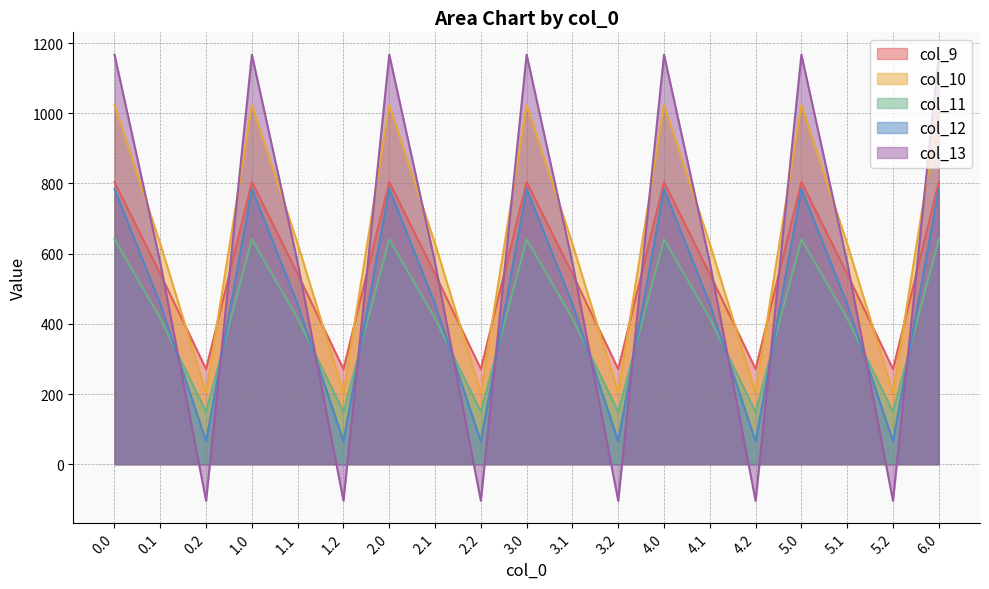

What is the average value of the col_13 series?

578.3